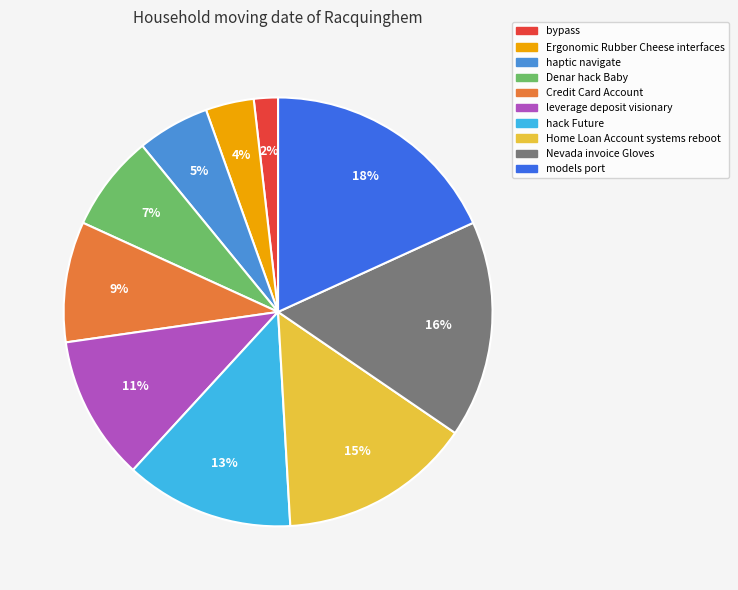

Rank the categories by value from highest to lowest.

models port, Nevada invoice Gloves, Home Loan Account systems reboot, hack Future, leverage deposit visionary, Credit Card Account, Denar hack Baby, haptic navigate, Ergonomic Rubber Cheese interfaces, bypass